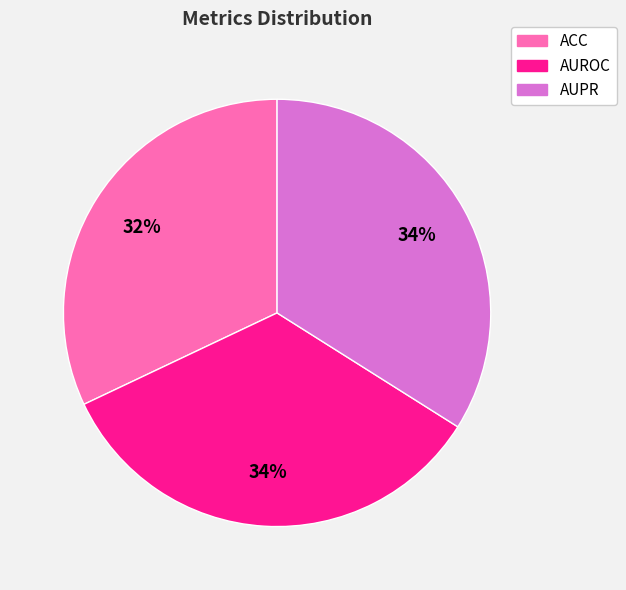

The AUPR slice represents 34% of the pie. True or false?

True